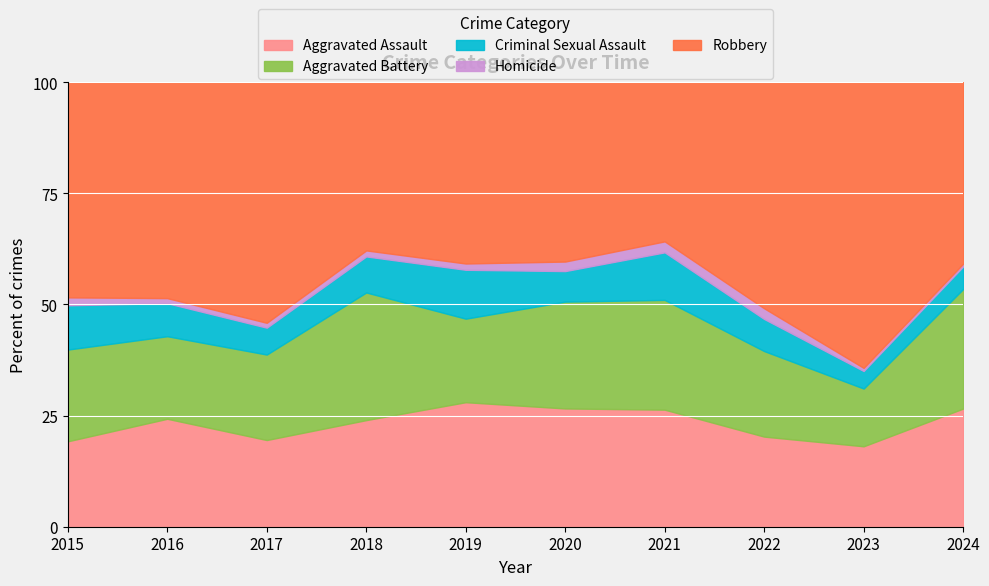

Is it true that Aggravated Assault equals 34.8 at 2018?

False